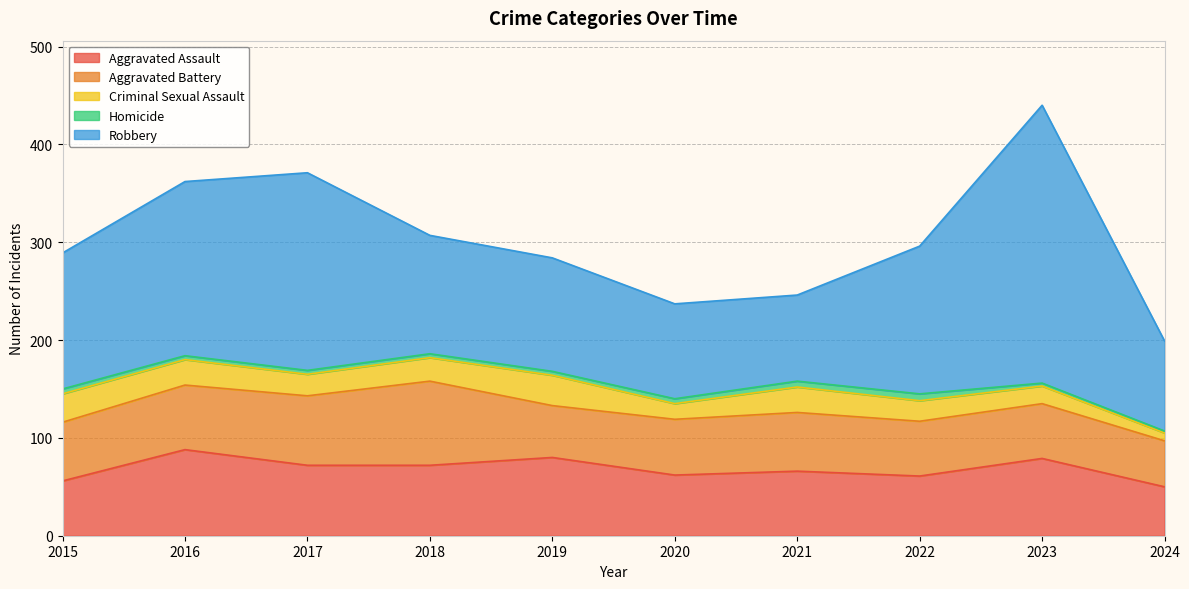

True or false: Aggravated Battery and Homicide intersect in this chart.

False